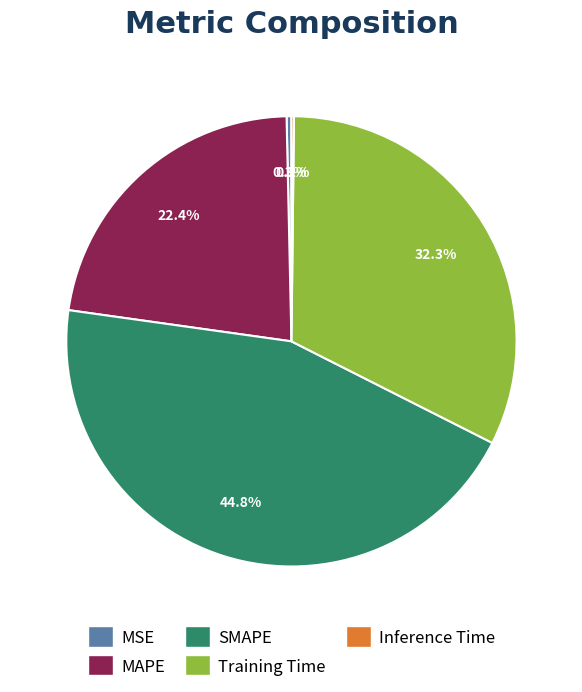

The MSE slice represents 0% of the pie. True or false?

True